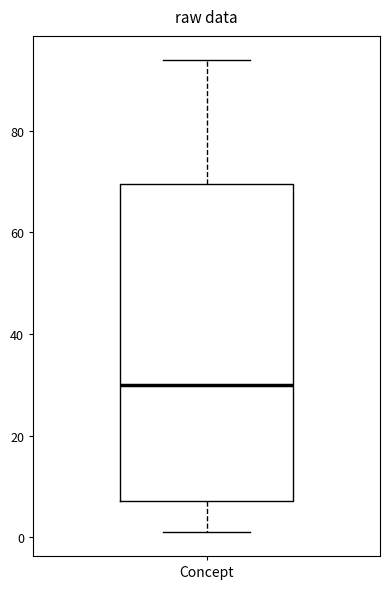

Transcribe this box plot: give where the median line is, the range the box spans, and where the two whiskers end, as read against the y-axis. The values are not printed on the chart, so give them approximately, as read against the axis.

median 30, box 8 to 70, whiskers 2 to 94